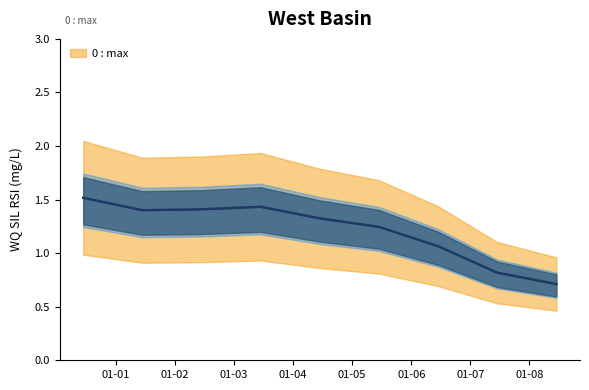

What is the difference between the maximum and minimum values?

0.9